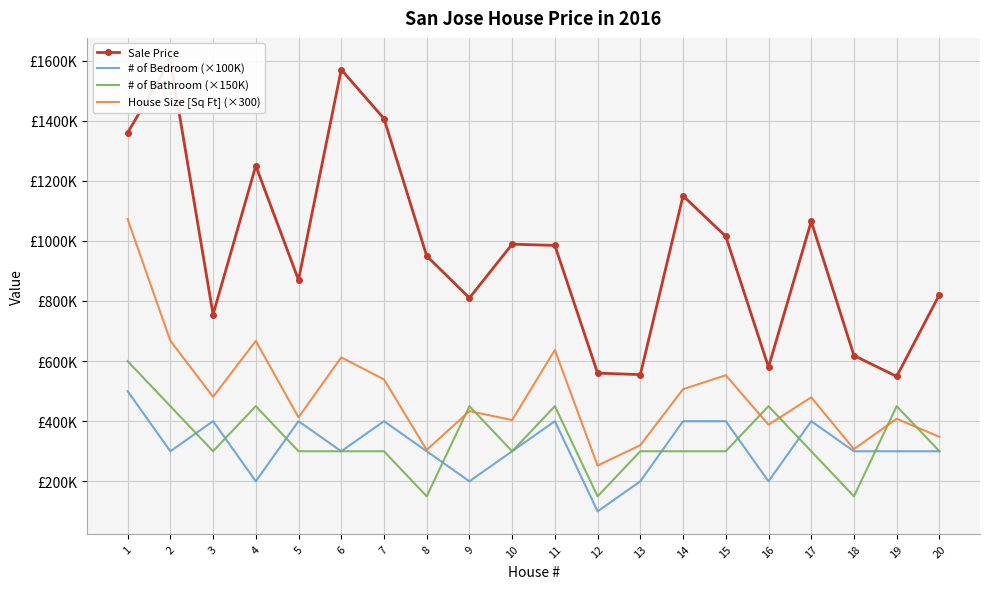

Rank the categories by # of Bathroom (×150K) value from highest to lowest.

1, 2, 4, 9, 11, 16, 19, 3, 5, 6, 7, 10, 13, 14, 15, 17, 20, 8, 12, 18